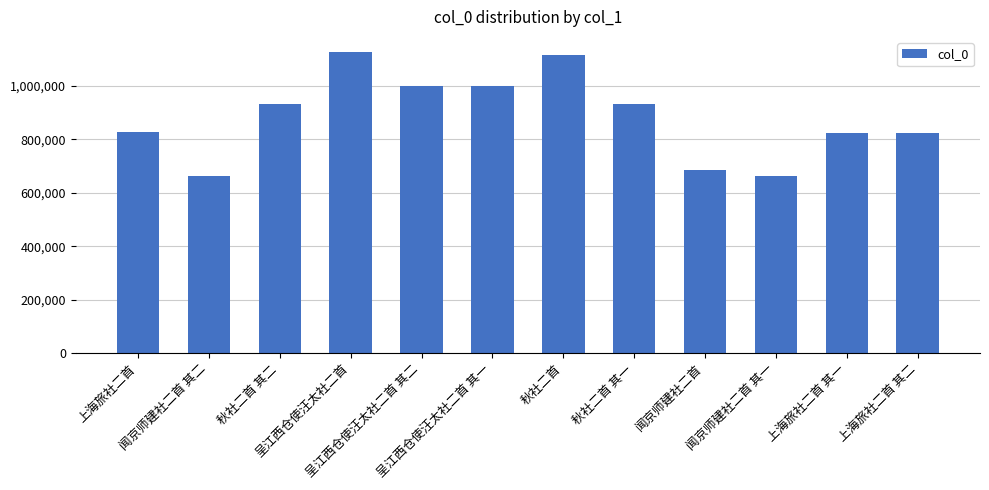

What is the average value?

883978